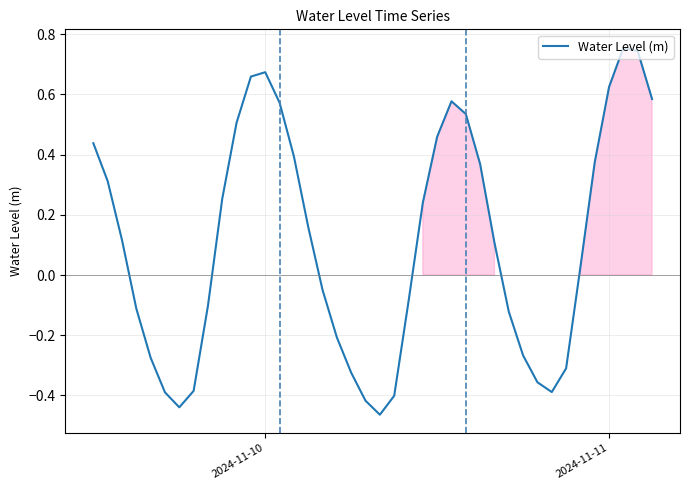

What is the difference between the maximum and minimum values?

1.2